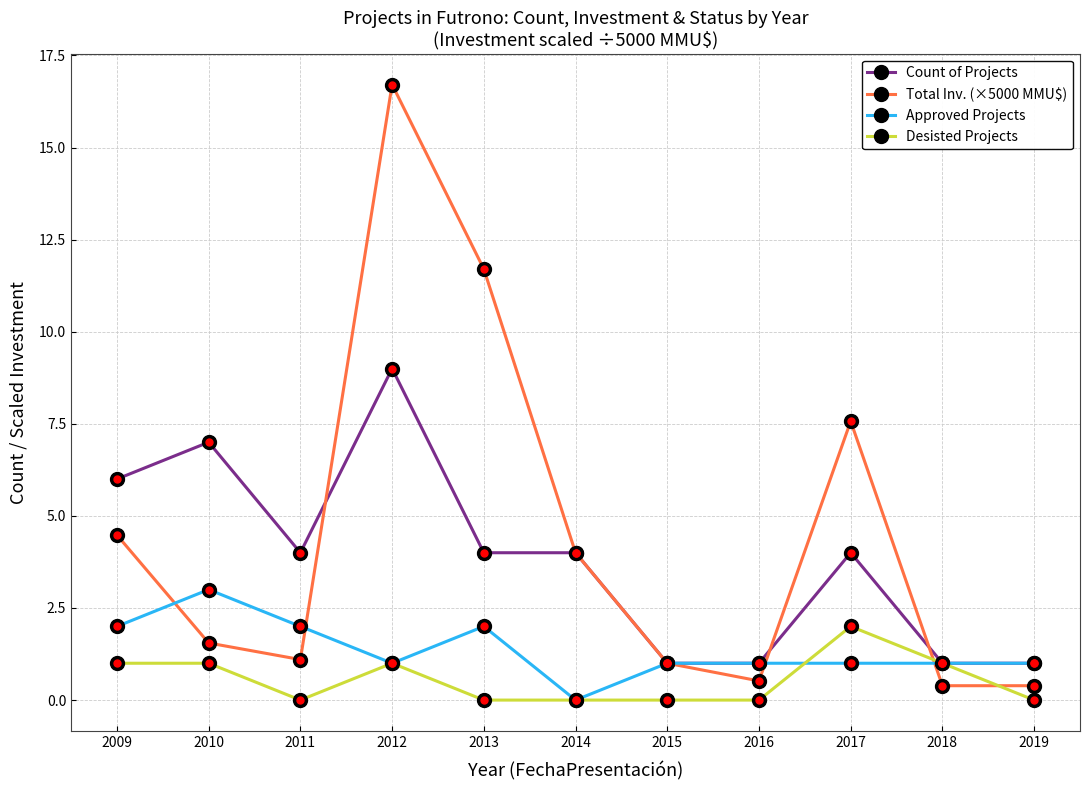

At which category does Total Inv. (×5000 MMU$) reach its first local peak?

2012